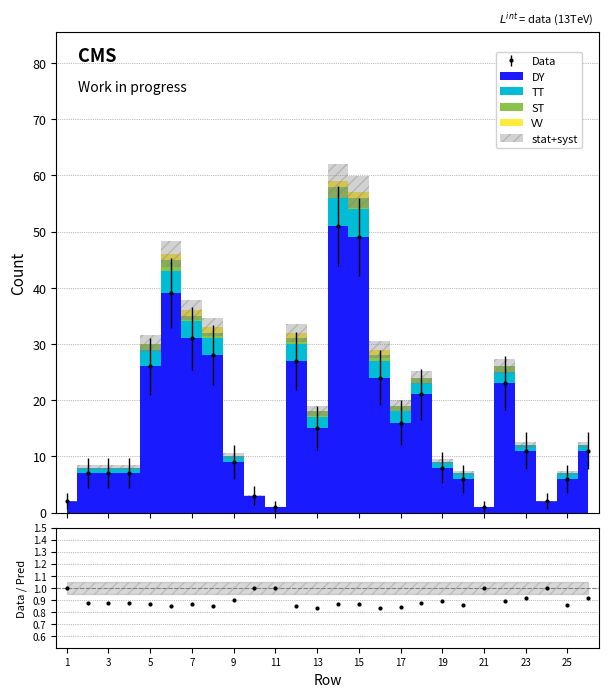

What is the difference between the maximum and minimum values in the TT series?

5